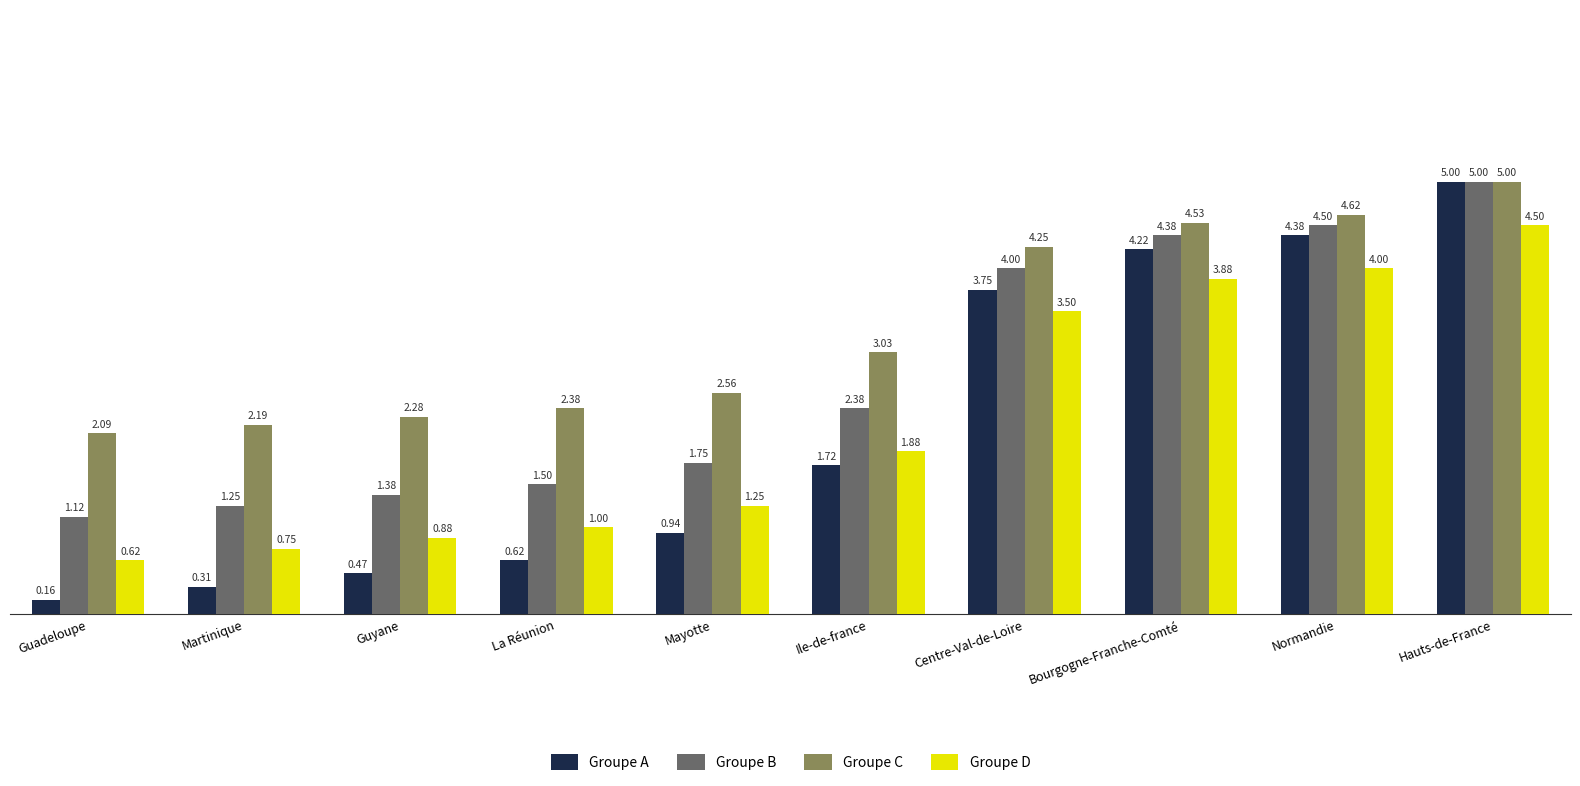

Which label corresponds to the smallest value in the chart?

Guadeloupe